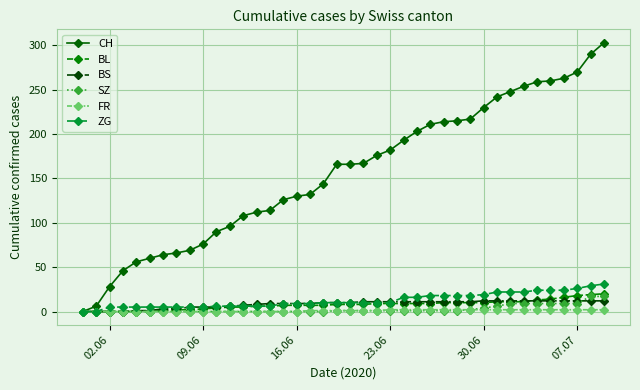

Which series has the largest range (max minus min)?

CH